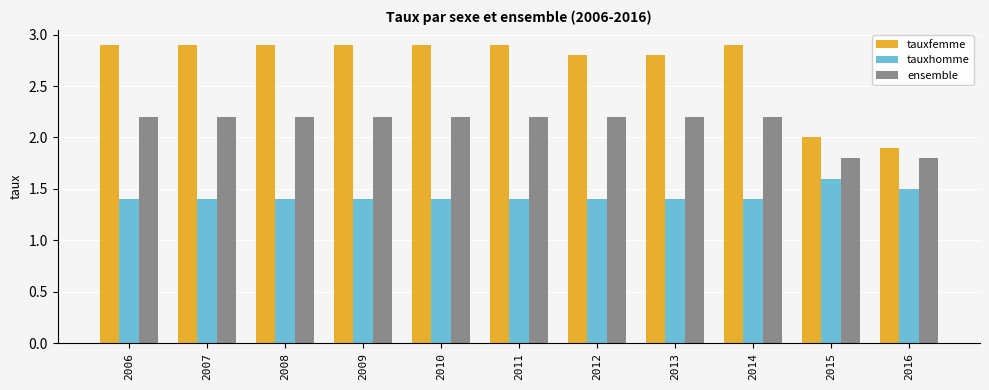

True or false: tauxfemme has a value of 1.3 at 2015.

False